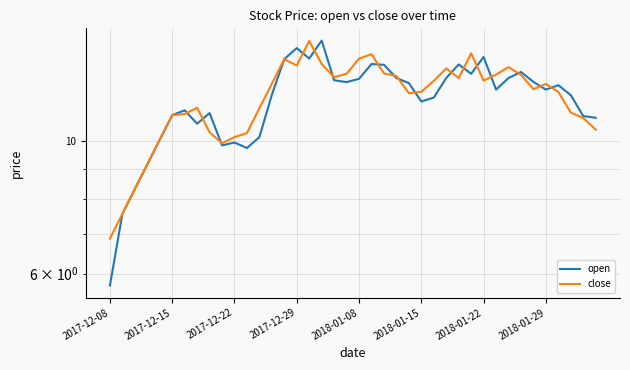

Is it true that open equals 5.7 at 2017-12-08?

True